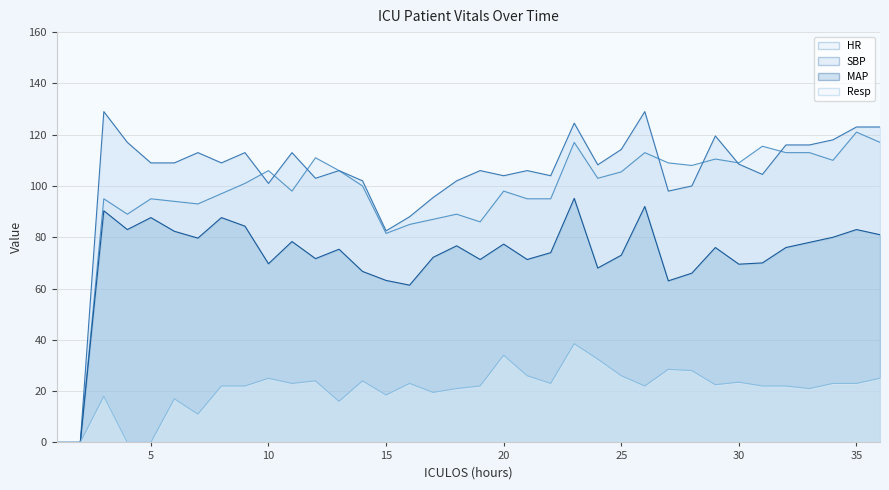

Is the value of SBP line at 35 greater than the value of MAP line at 23?

Yes